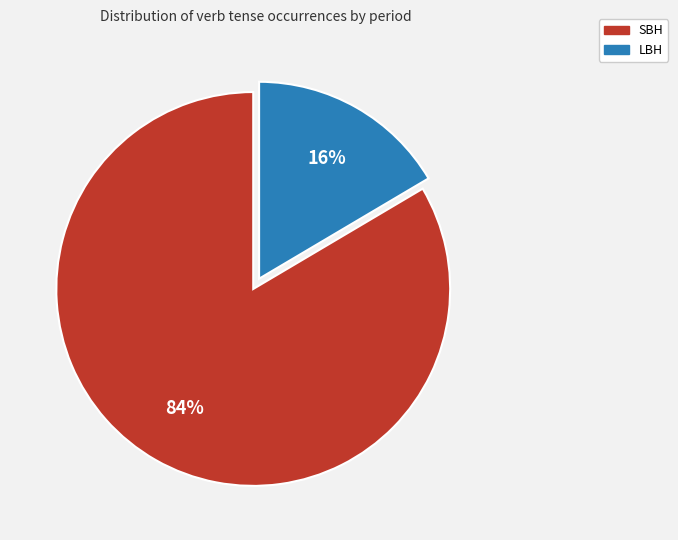

True or false: SBH accounts for 84% of the total.

True